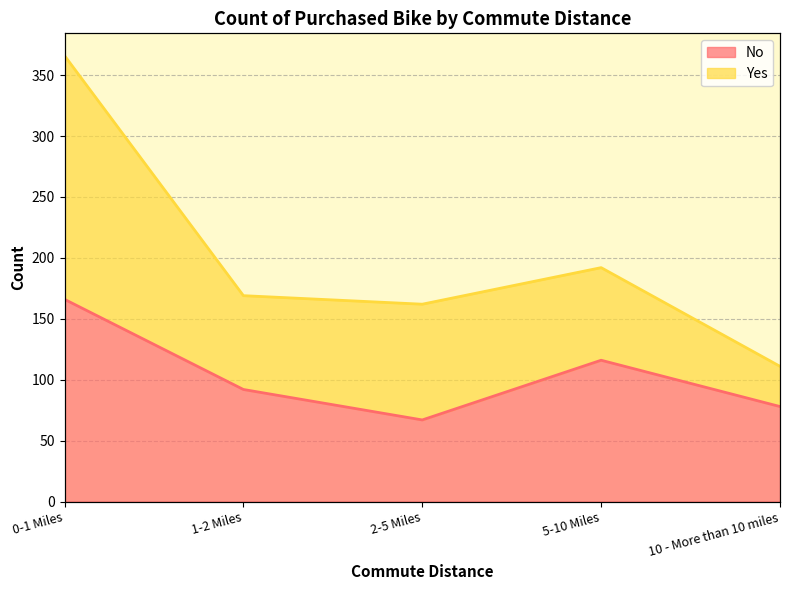

Rank the categories by value from lowest to highest.

2-5 Miles, 10 - More than 10 miles, 1-2 Miles, 5-10 Miles, 0-1 Miles